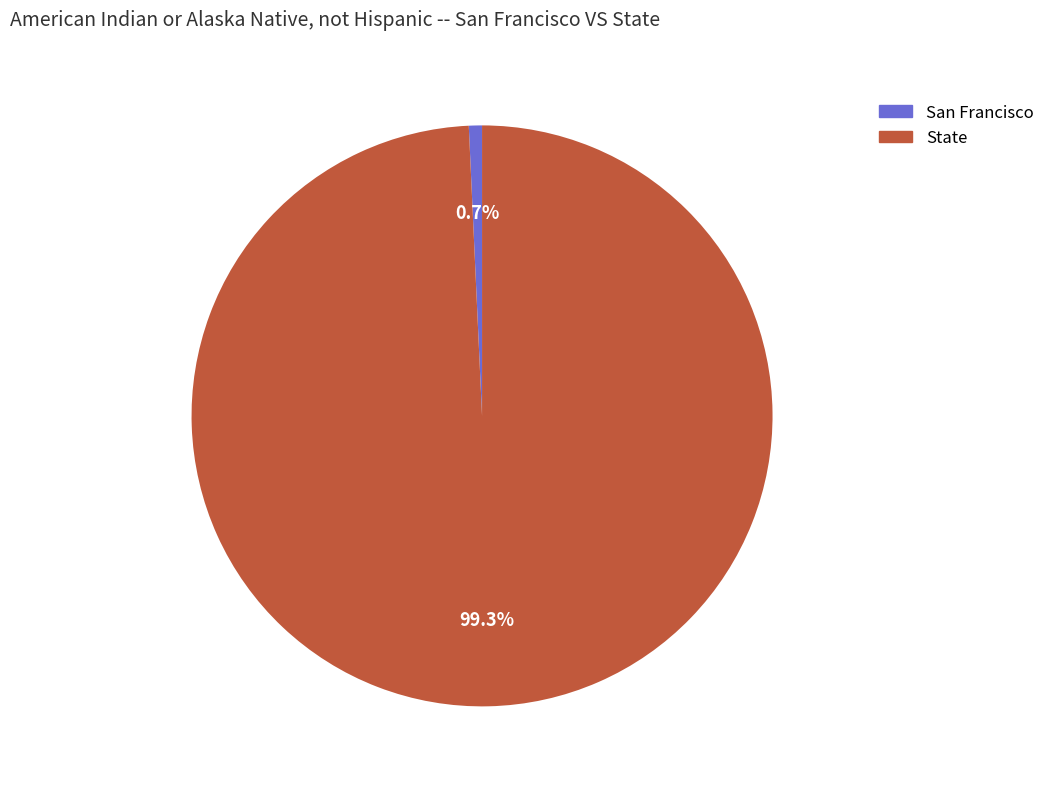

Which has a higher value, State or San Francisco?

State